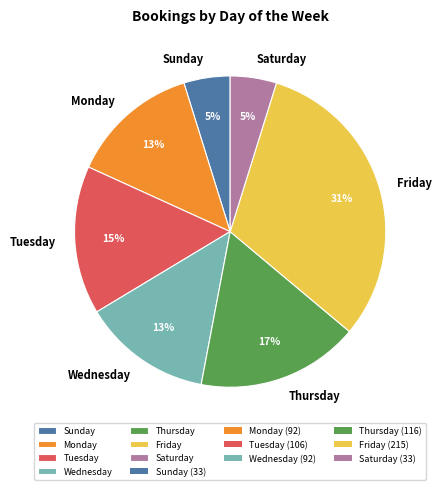

To the nearest percent, what portion does Wednesday represent?

13%